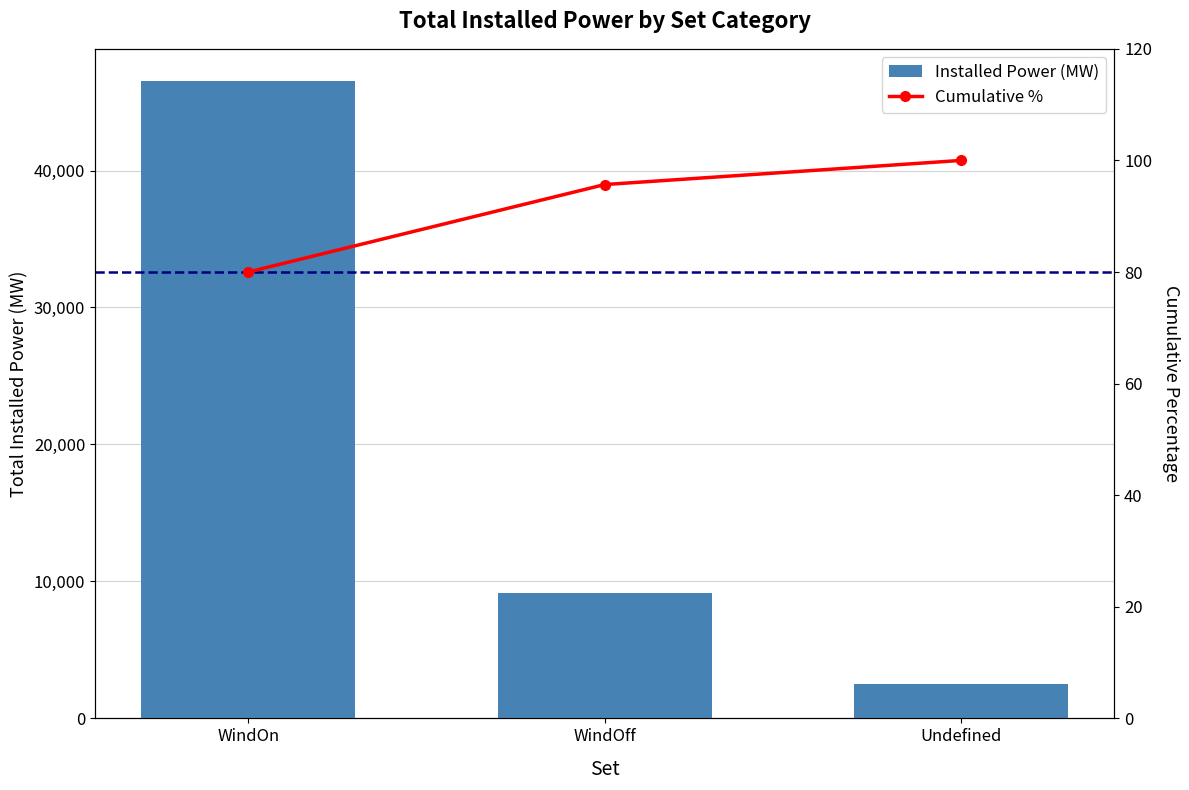

What is the difference between the highest and lowest values at WindOff?

9026.8